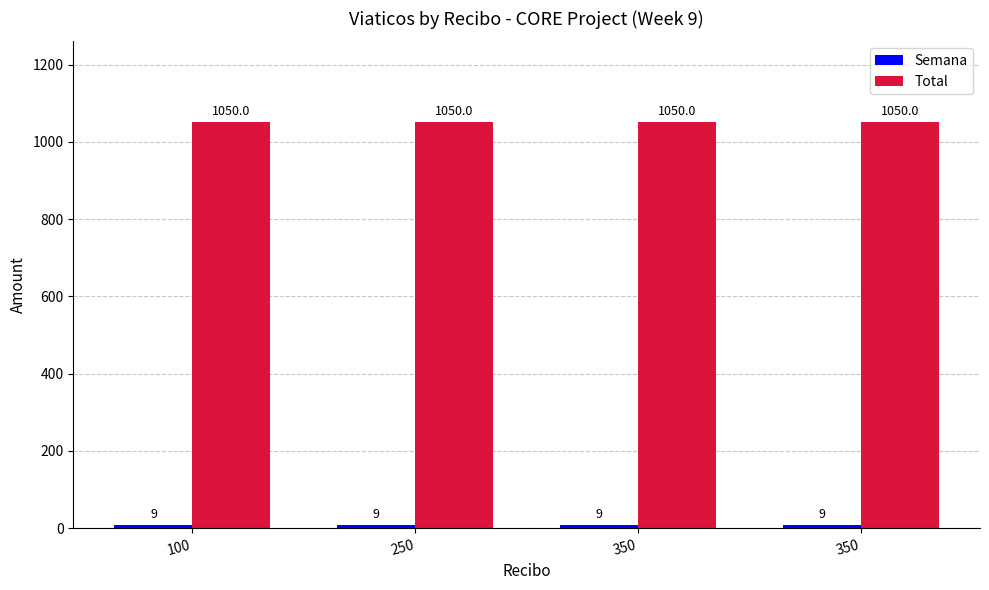

What value does the Semana series have at 100?

9